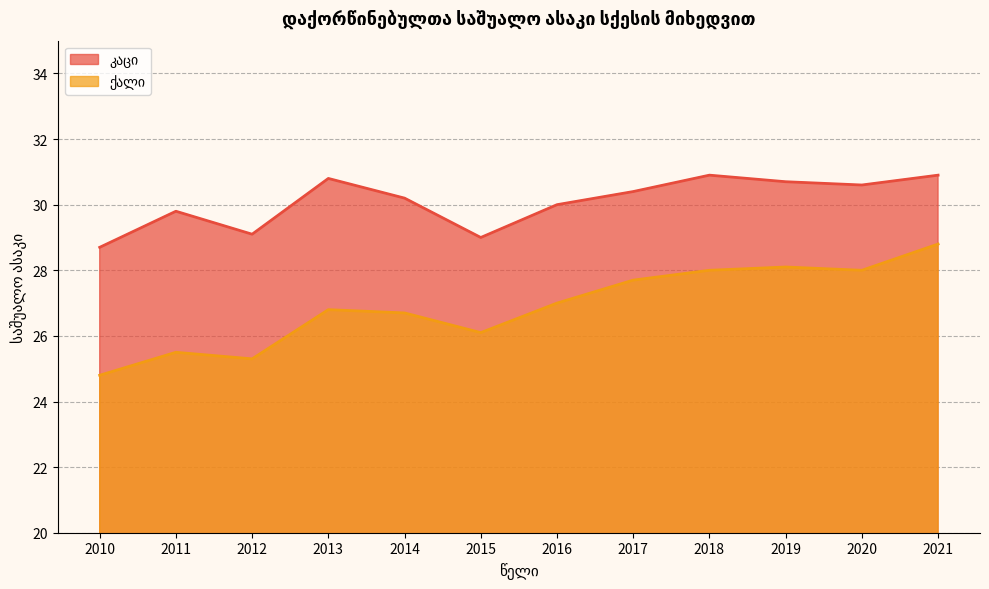

True or false: ქალი and კაცი cross at least once.

False